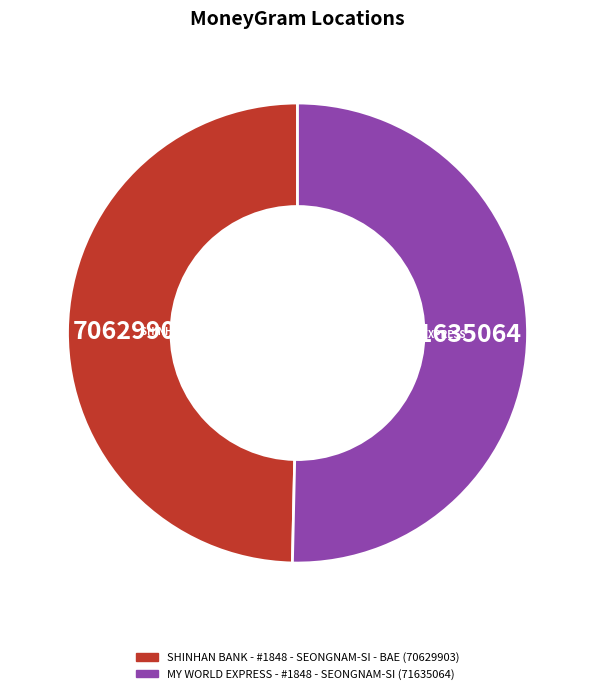

Is there a majority slice in this chart?

Yes